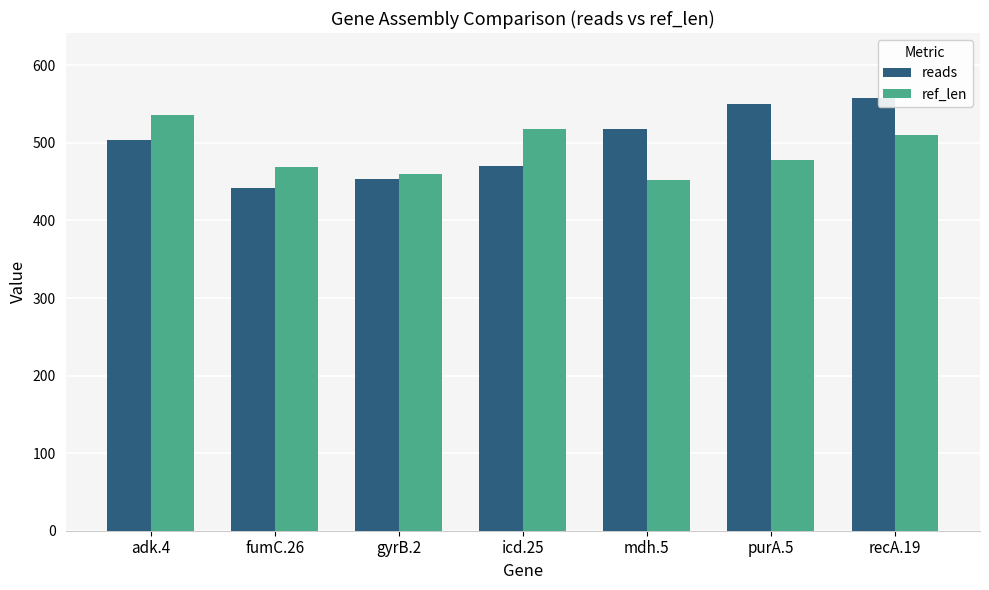

What is the difference between the second highest and second lowest values in the ref_len series?

58